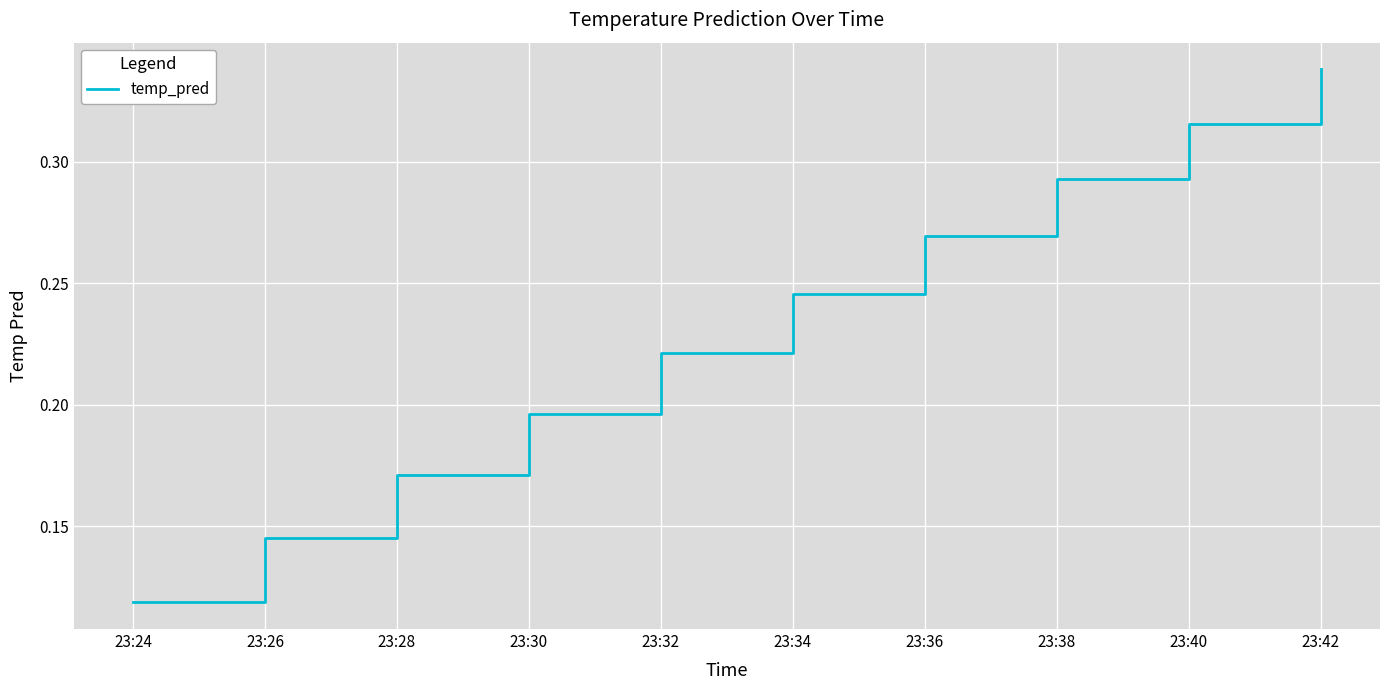

Does the chart display data point markers on the line(s)?

No